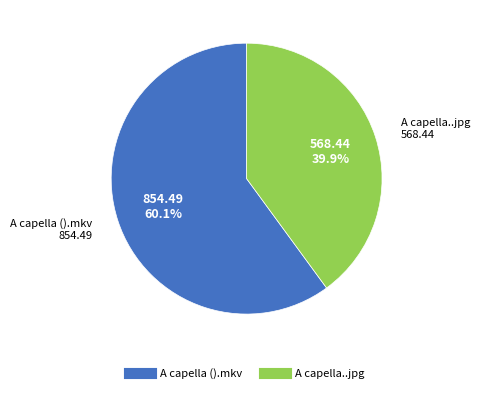

Is the sum of A capella ().mkv and A capella..jpg greater than half?

Yes